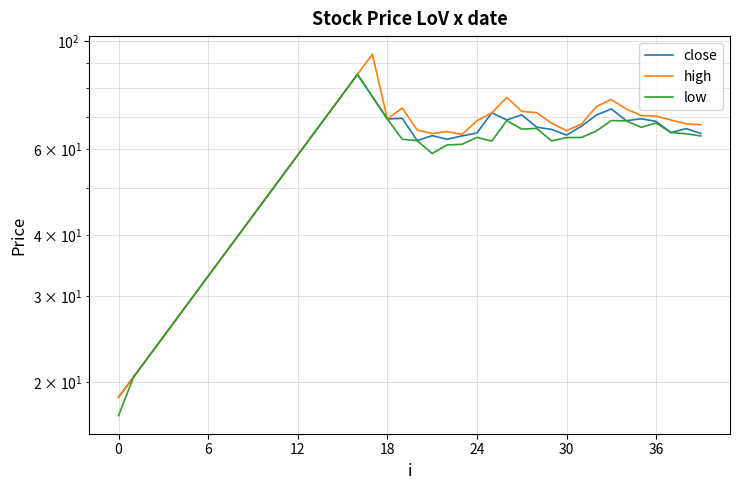

In low, how many points are higher than both neighbors (excluding endpoints)?

6